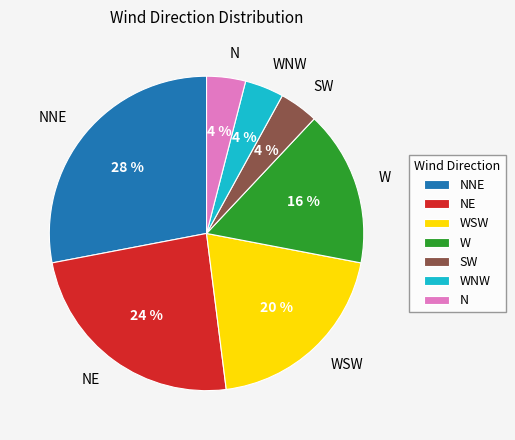

Which slice is the largest?

NNE